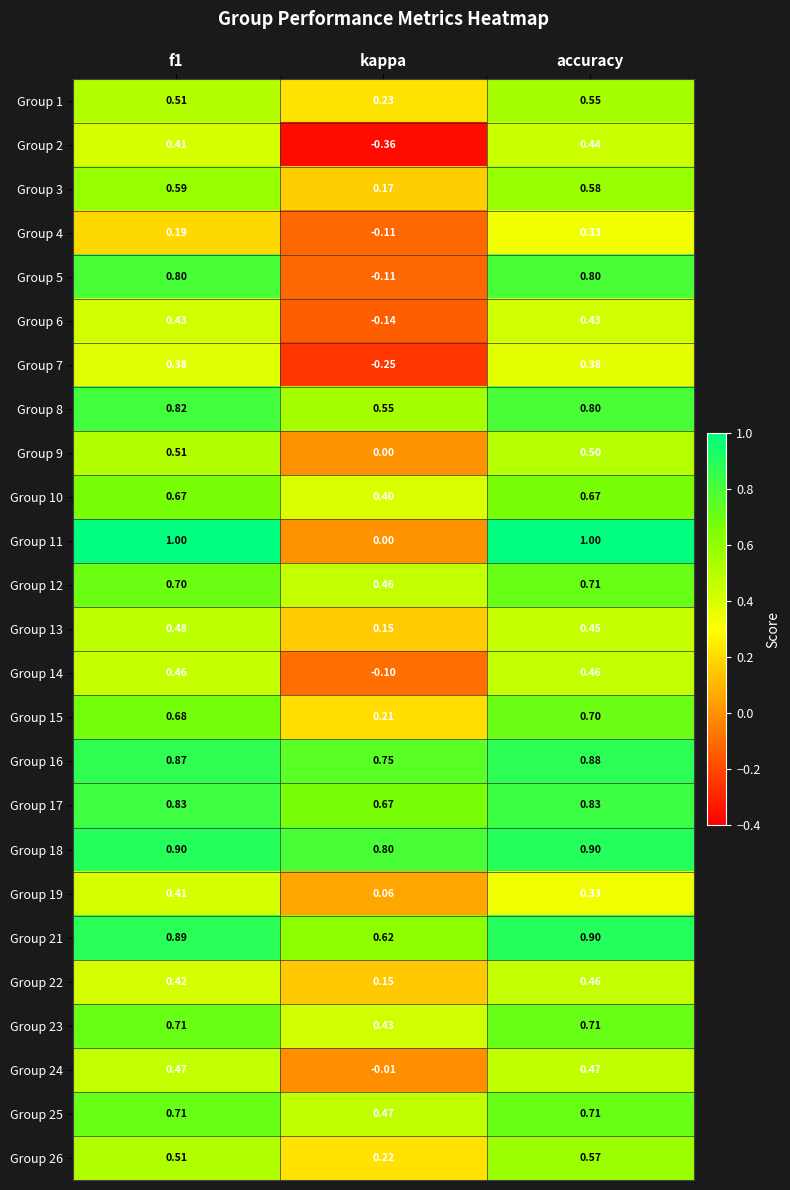

Is the value of Group 13 at kappa greater than the value of Group 4 at kappa?

Yes